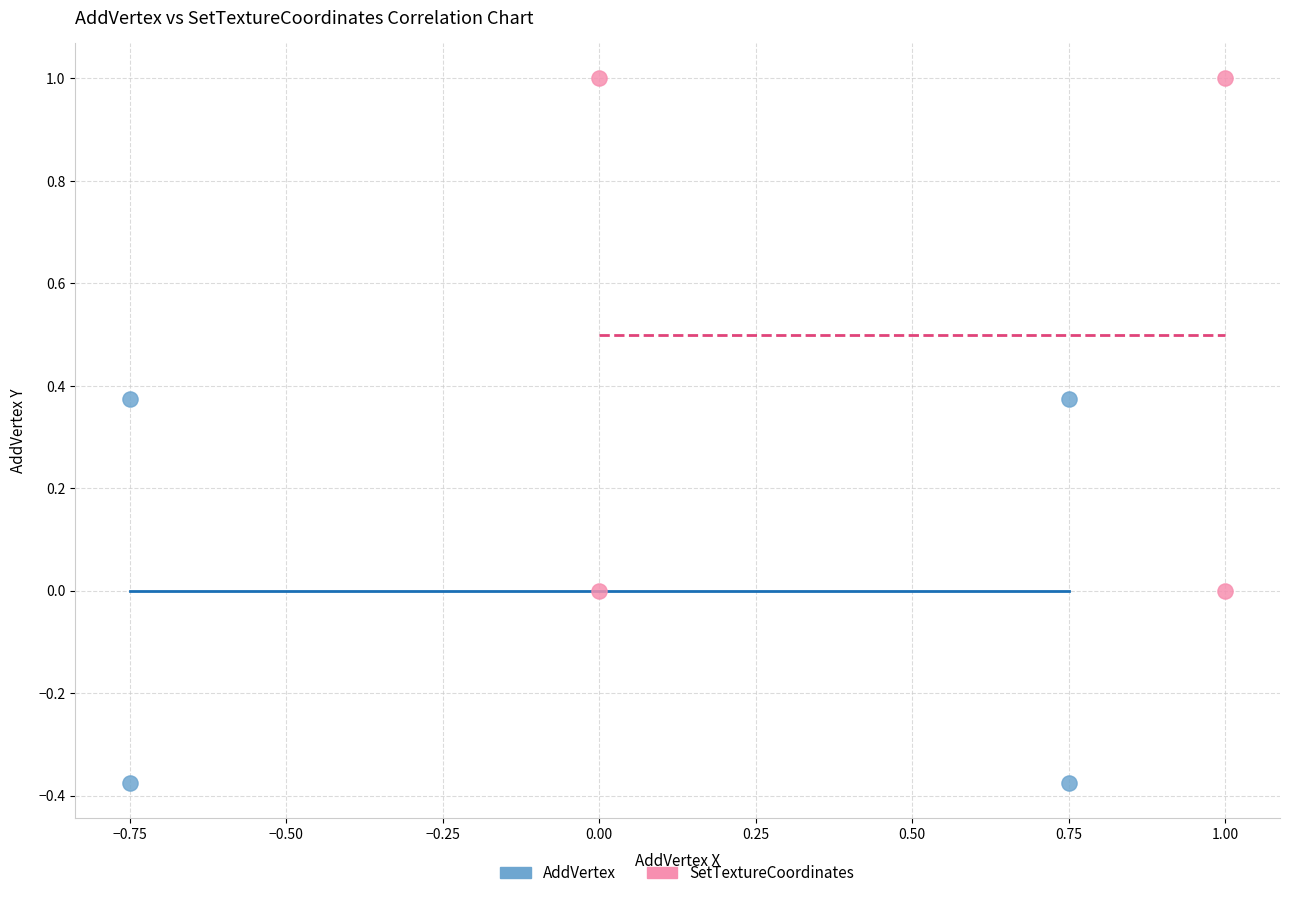

Which series has the largest Y range (max minus min)?

SetTextureCoordinates